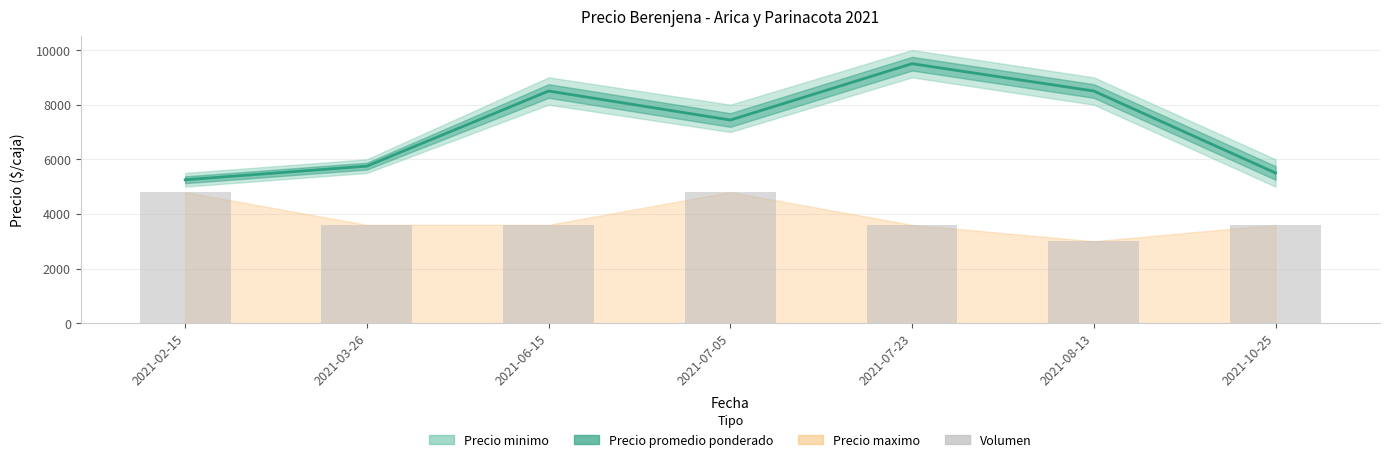

What value does the data have at 2021-03-26?

3600